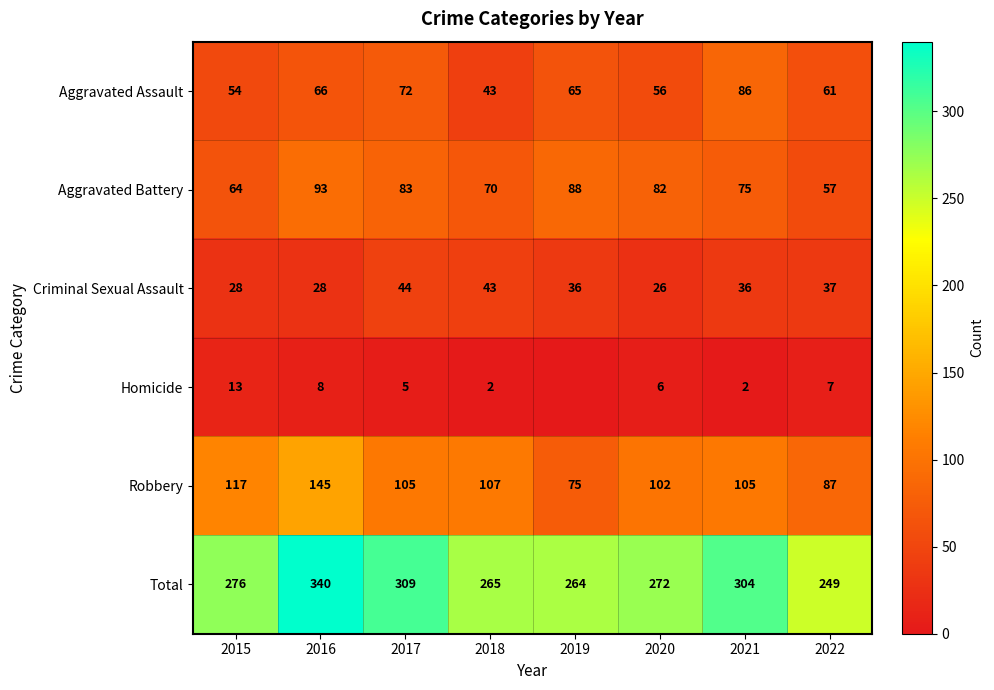

How many values in the Robbery series are below 105?

3